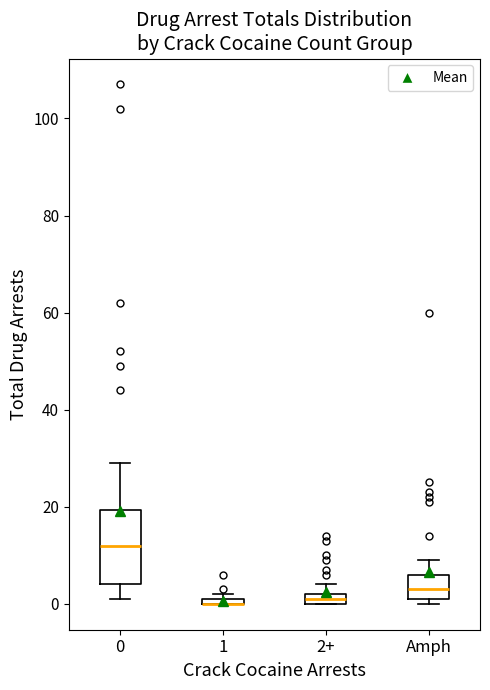

Where is the lower edge of the box for 1 on the y-axis? The values are not printed on the chart, so give them approximately, as read against the axis.

0